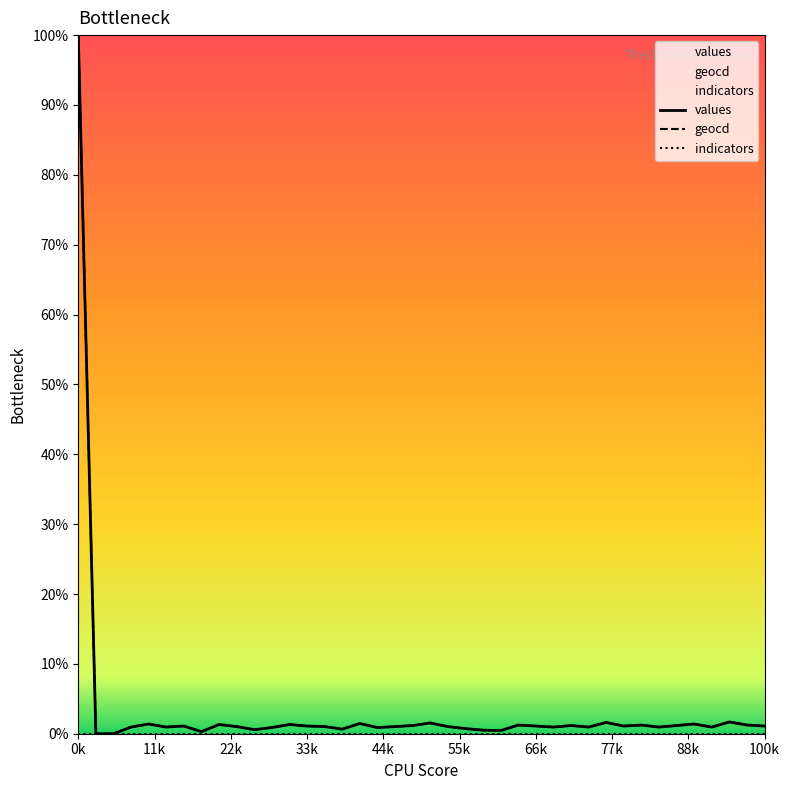

True or false: geocd and indicators intersect in this chart.

False